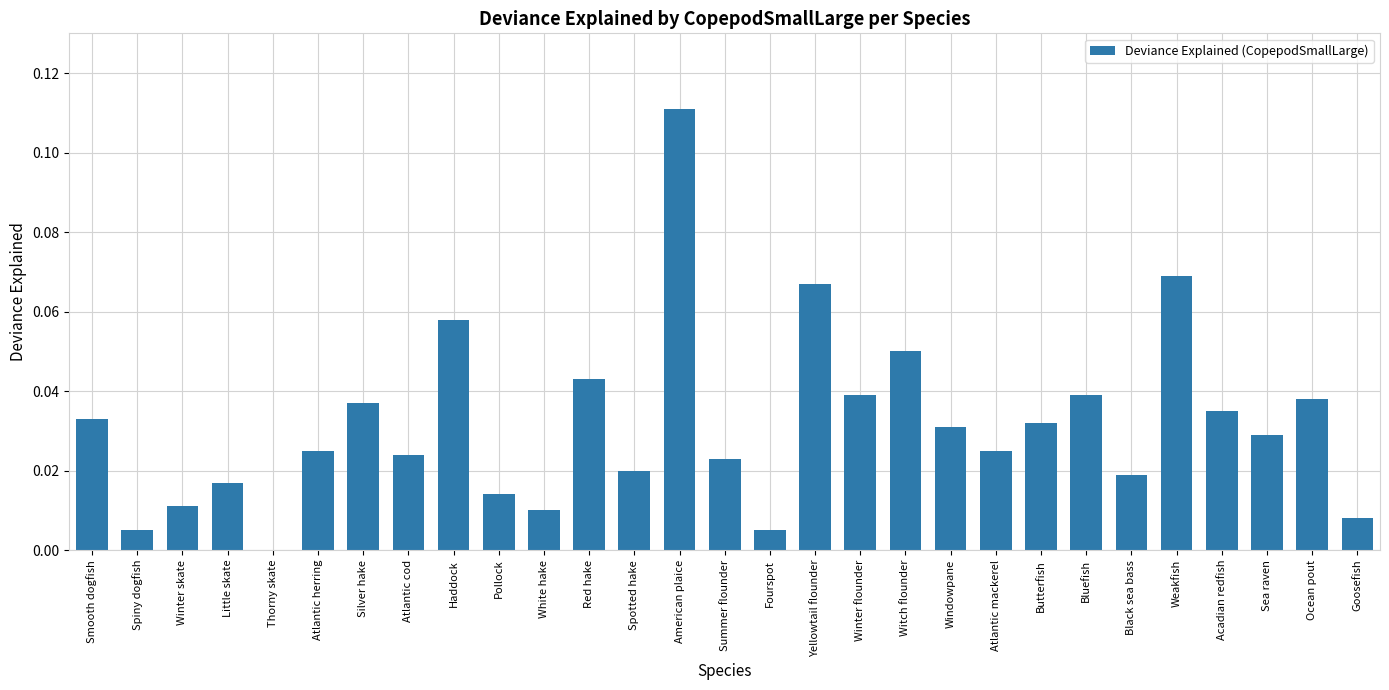

Is it true that the value at Fourspot is 0.0?

True